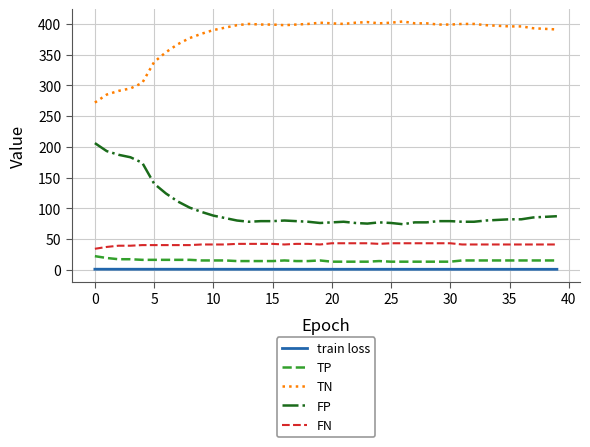

Does the chart display data point markers on the line(s)?

No